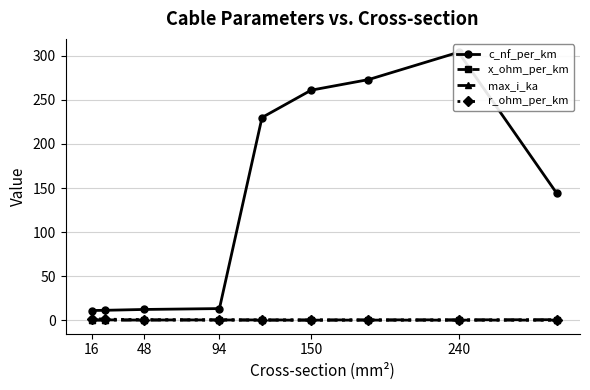

What is the approximate value of x_ohm_per_km at 150?

0.1